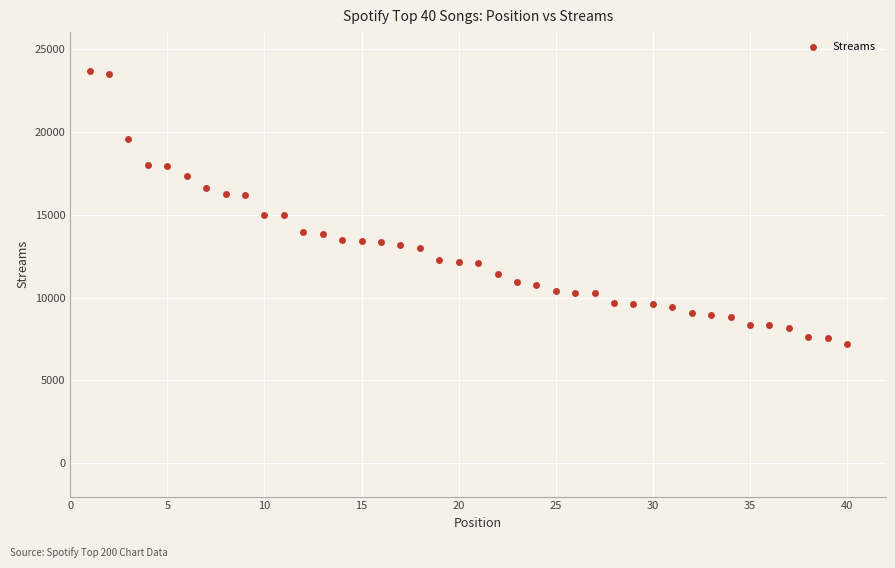

What is the range of Y values (max minus min)?

16440